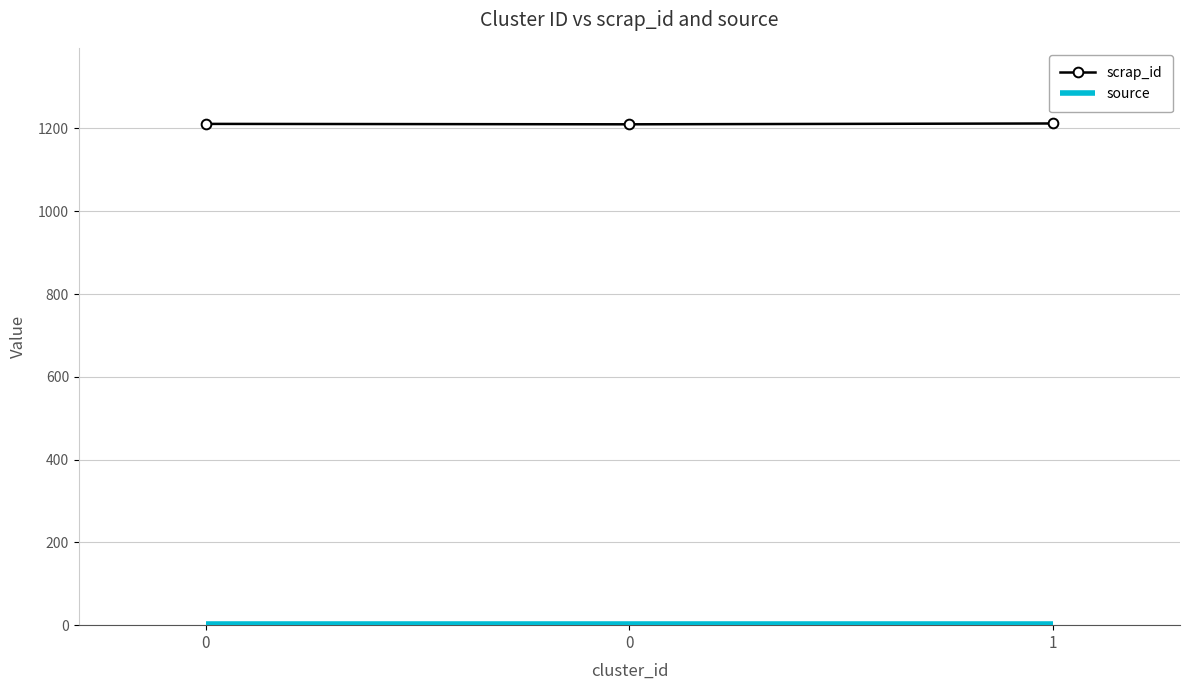

How many distinct data groups are displayed?

2